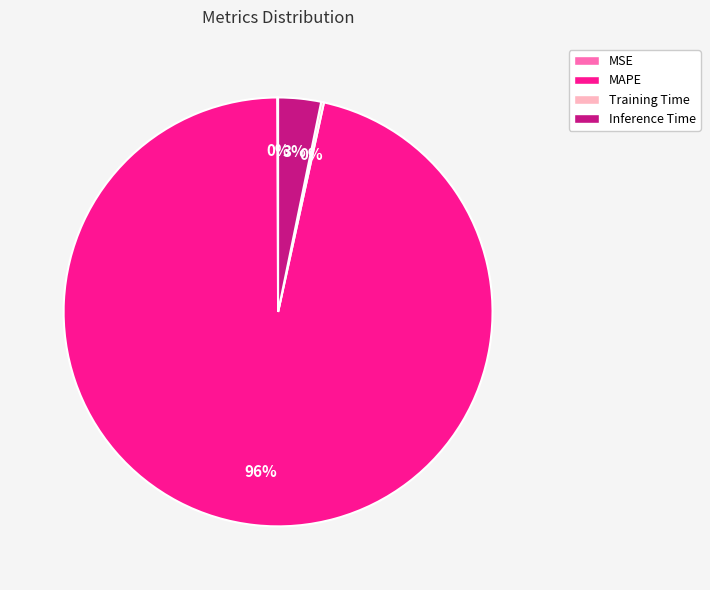

What is the largest slice in the pie chart?

MAPE